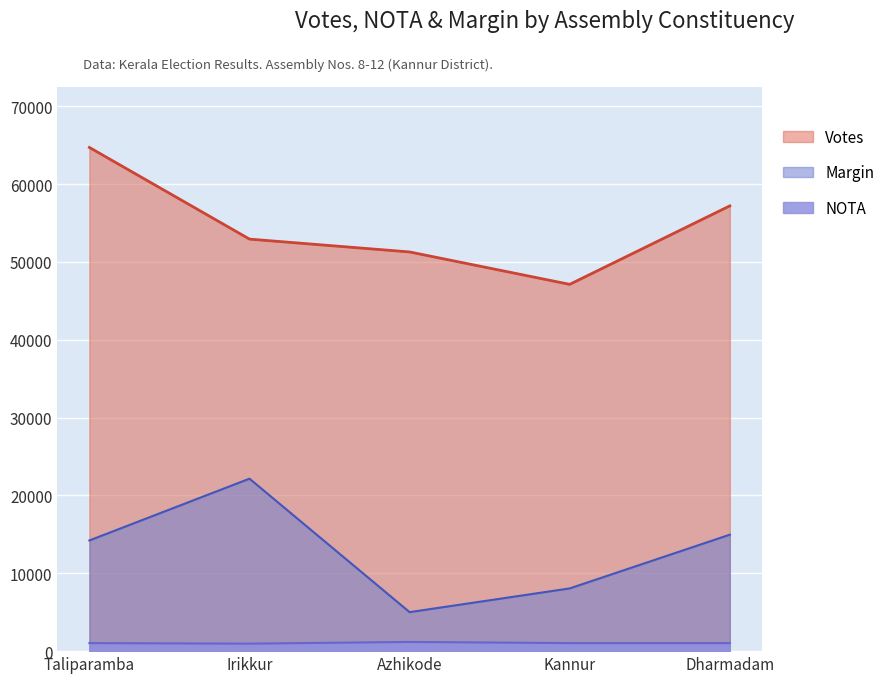

At how many categories does at least one series exceed 16093?

5